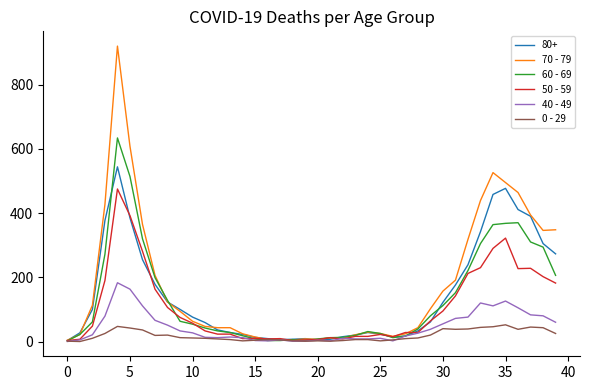

Rank the series by their maximum value, from lowest to highest.

0 - 29, 40 - 49, 50 - 59, 80+, 60 - 69, 70 - 79